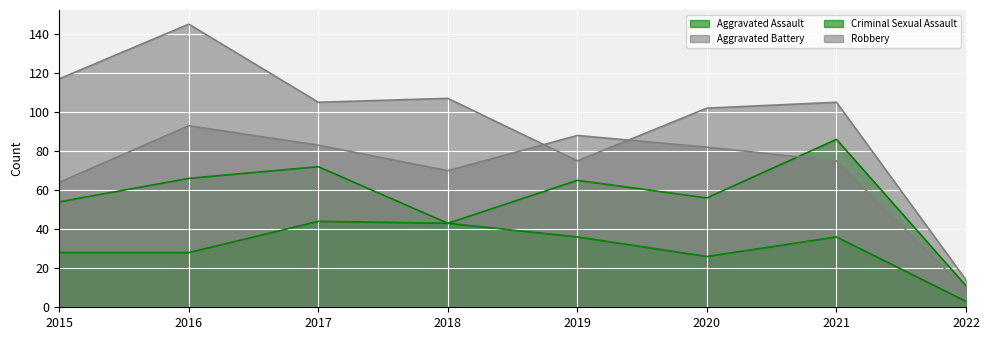

Rank the series by their average value, from highest to lowest.

Robbery, Aggravated Battery, Aggravated Assault, Criminal Sexual Assault